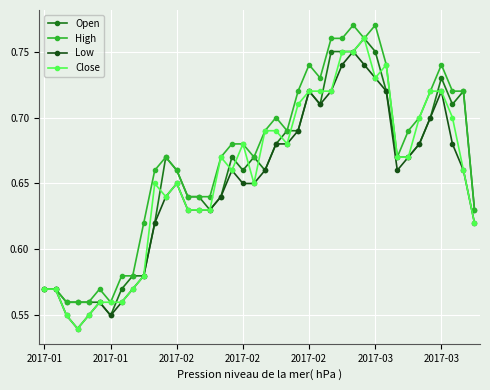

True or false: Open has more than 0 points higher than both neighbors.

True